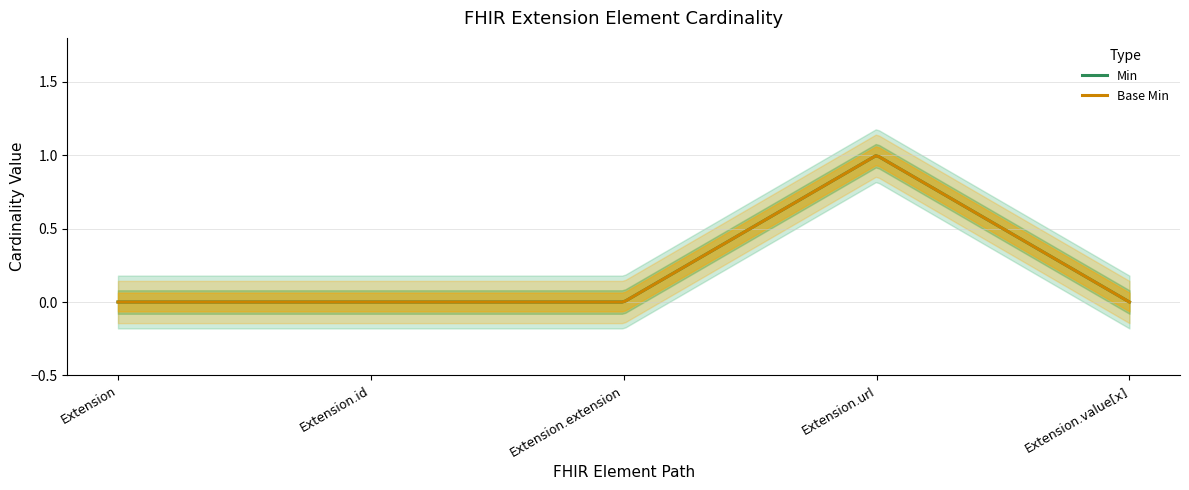

The Min series shows 0 at Extension.value[x]. True or false?

True